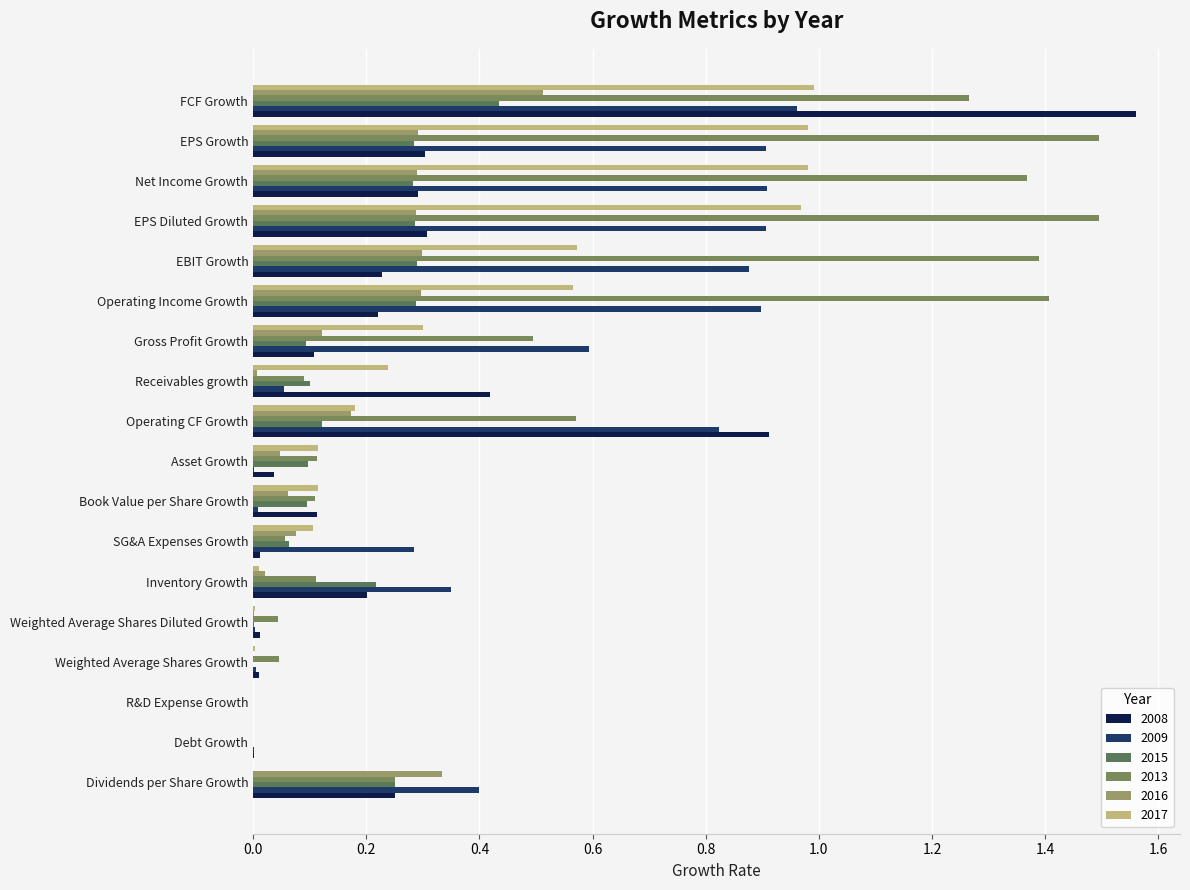

What is the greatest value displayed?

1.6